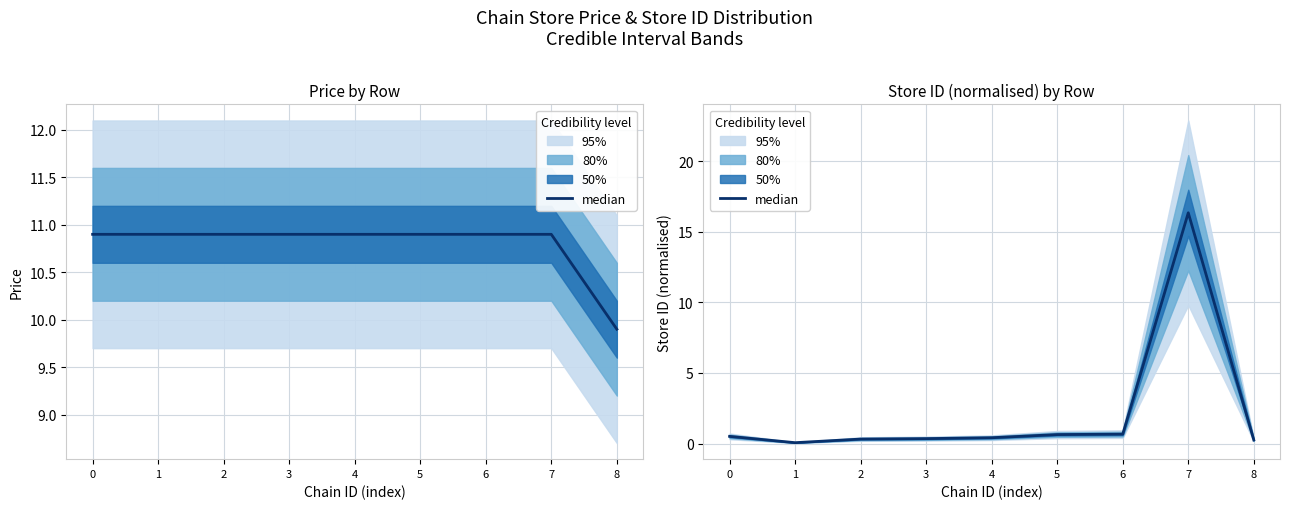

At which label is the value closest to 8?

6